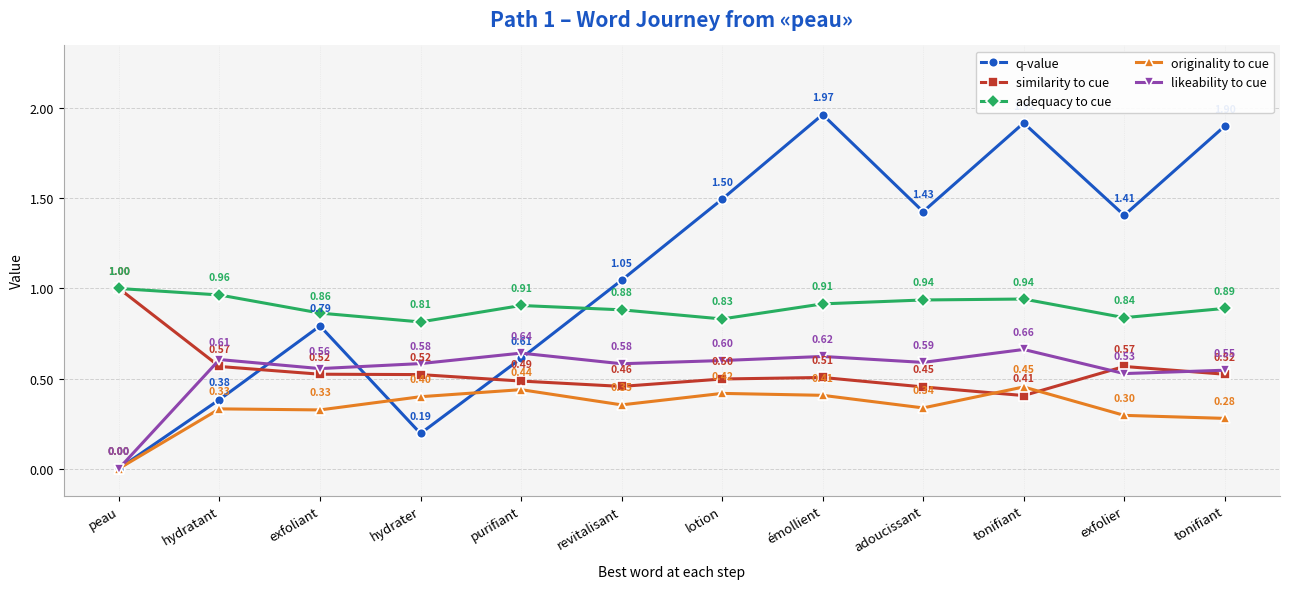

How many distinct data groups are displayed?

5